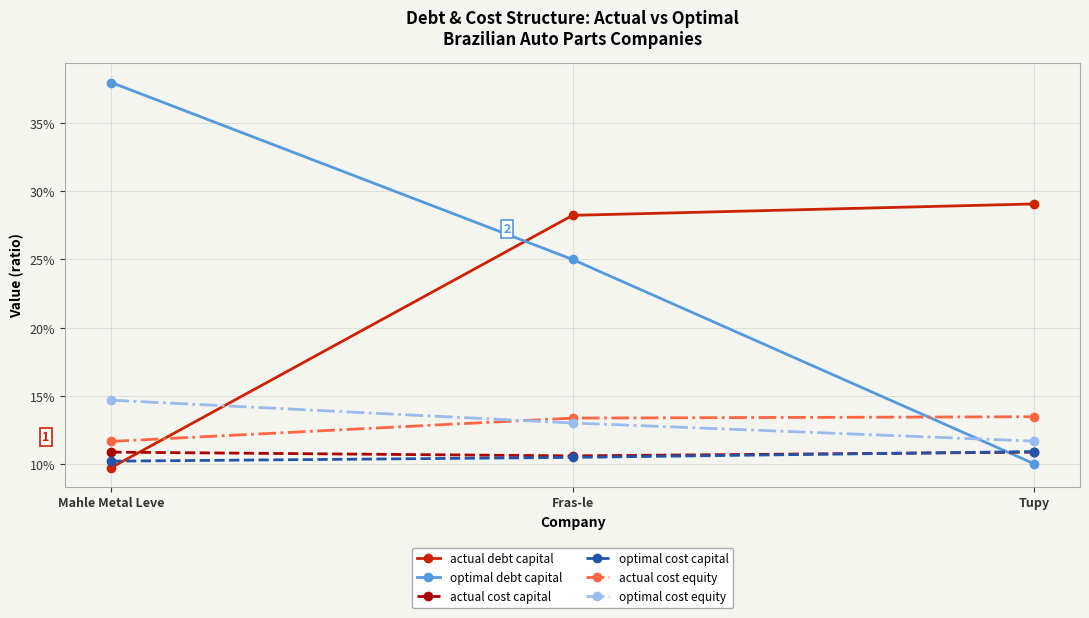

What are all the series names shown in the legend?

actual debt capital, optimal debt capital, actual cost capital, optimal cost capital, actual cost equity, optimal cost equity